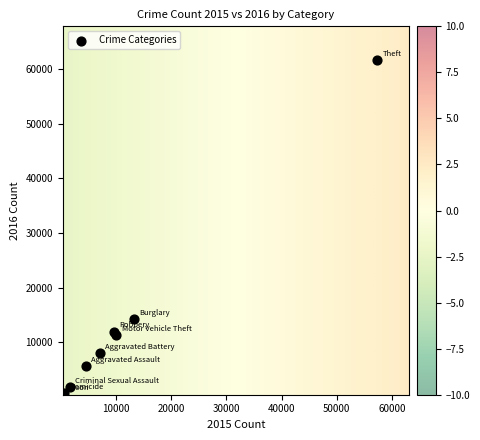

What Y value in the scatter plot is closest to 31066?

14289